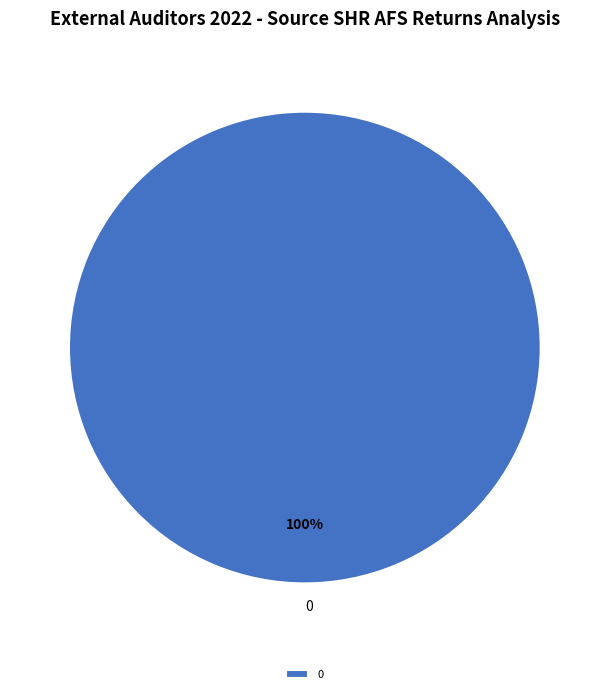

Rank the categories by value from lowest to highest.

0